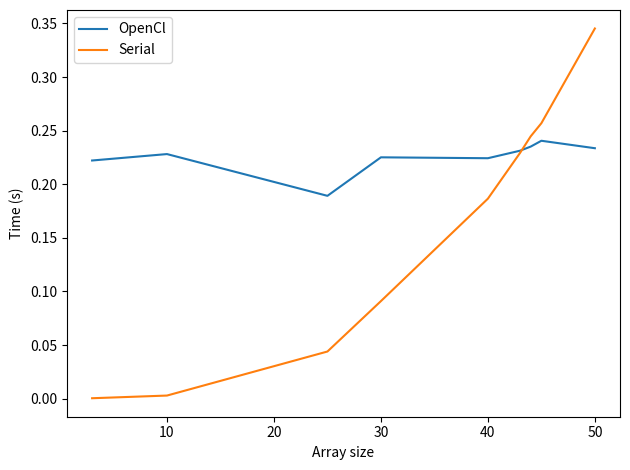

Rank the series by their maximum value, from highest to lowest.

Serial, OpenCl